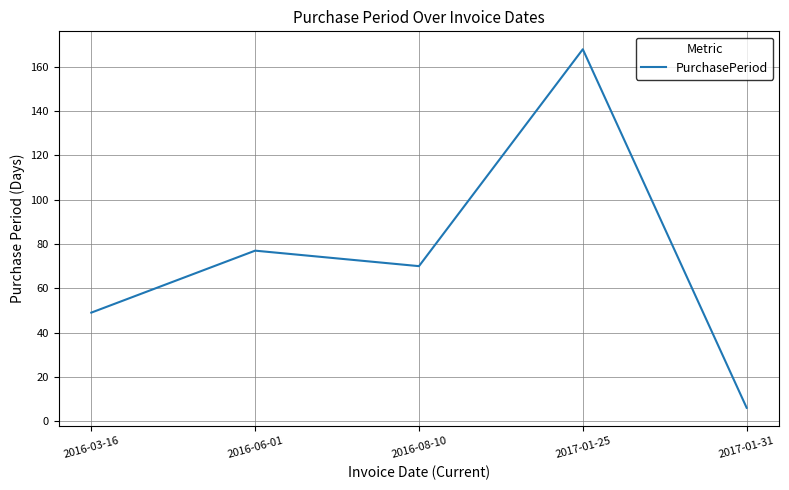

How many values are below 70?

2